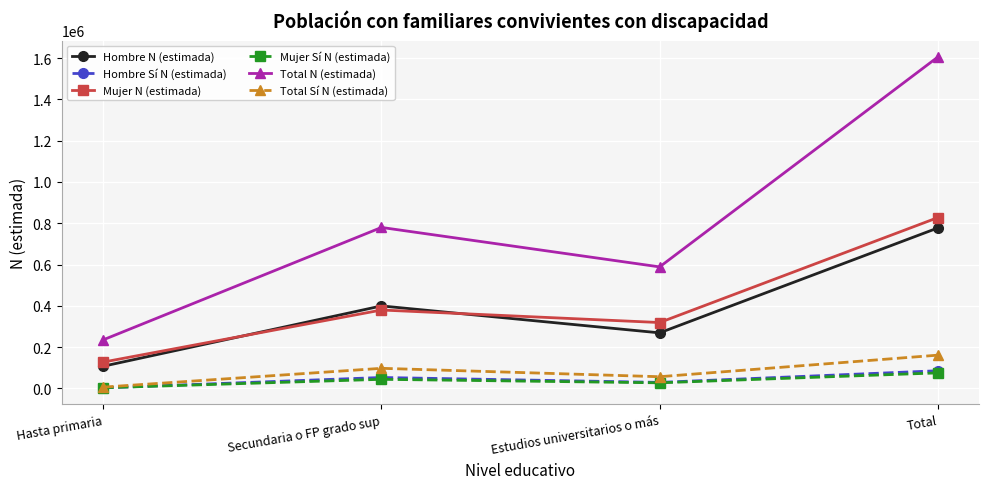

What are all the series names shown in the legend?

Hombre N (estimada), Hombre Sí N (estimada), Mujer N (estimada), Mujer Sí N (estimada), Total N (estimada), Total Sí N (estimada)